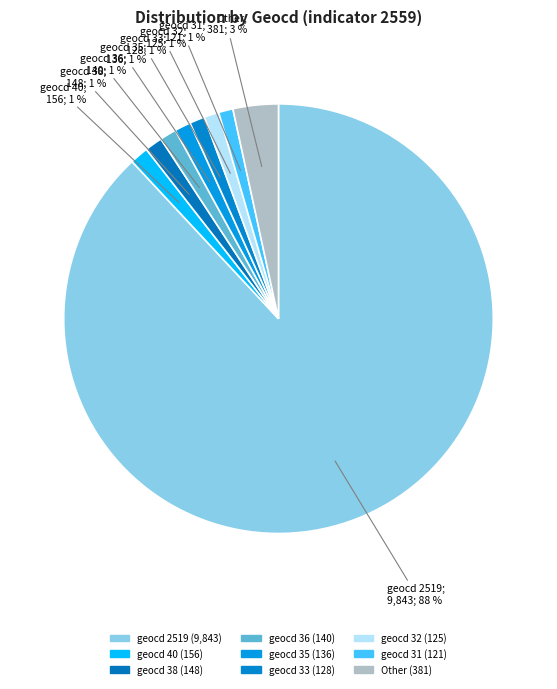

Which category has the biggest portion of the pie?

2519